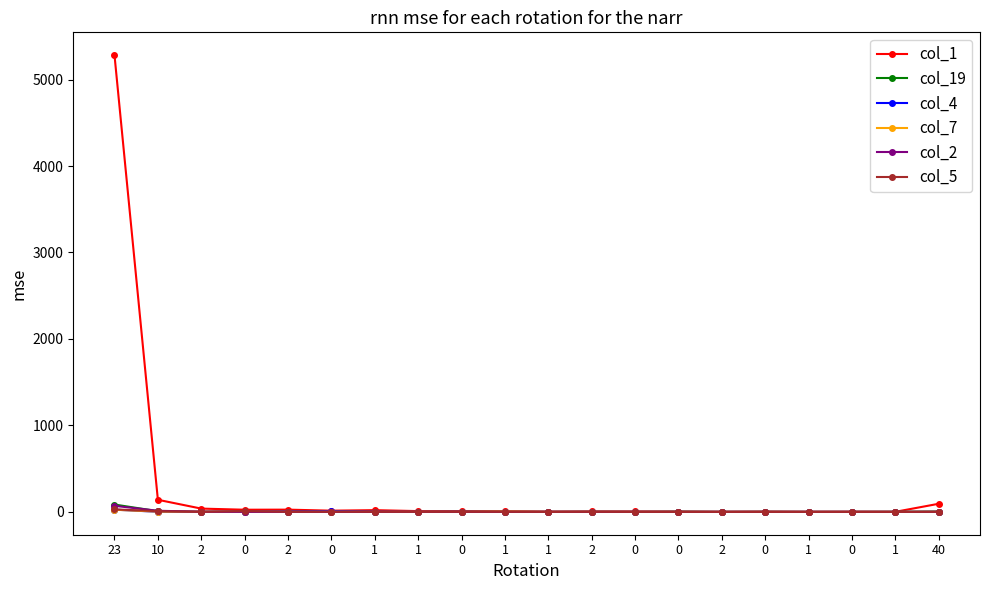

True or false: col_1 has more than 2 points higher than both neighbors.

True